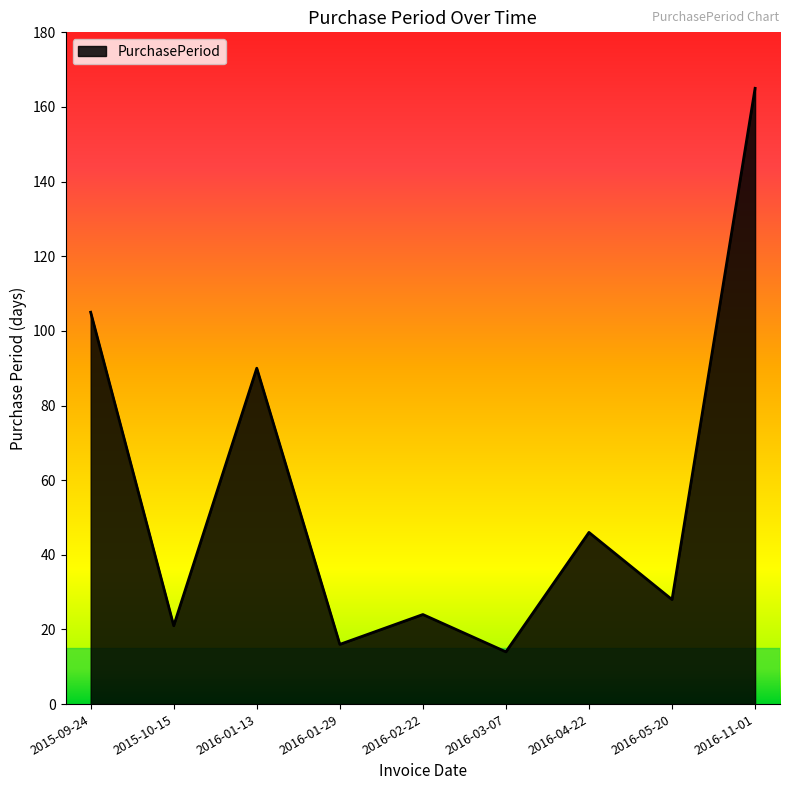

What is the difference between the maximum and minimum values?

151